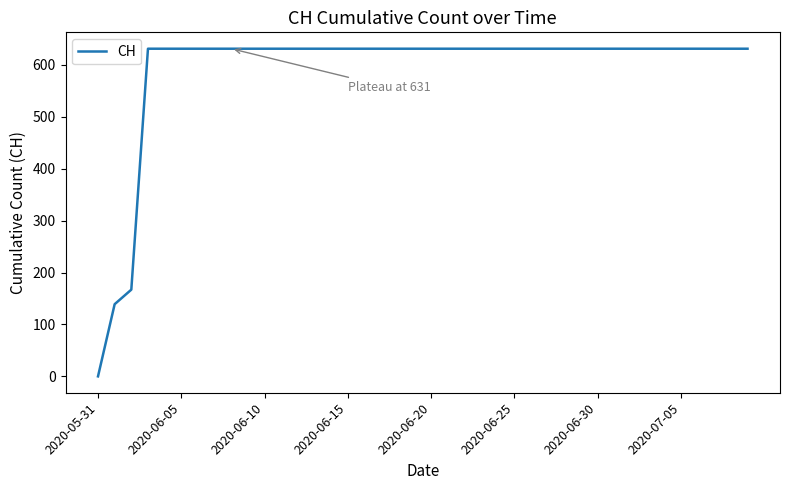

What is the maximum value shown in the chart?

631